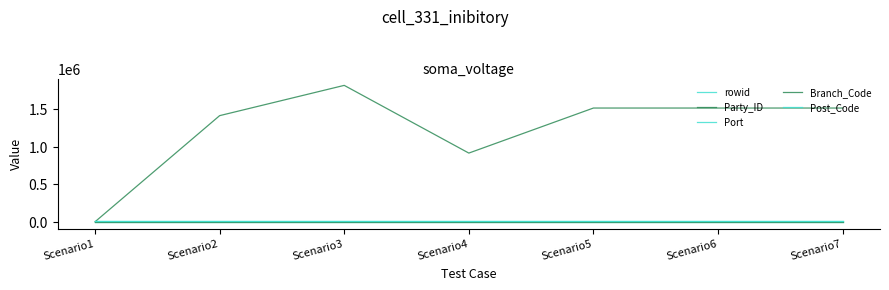

How many lines are shown in the chart?

5